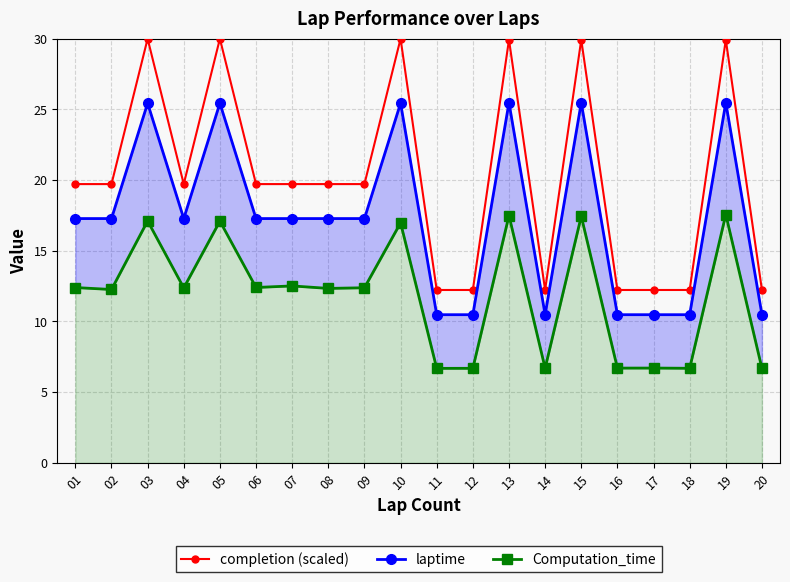

How many distinct data groups are displayed?

3